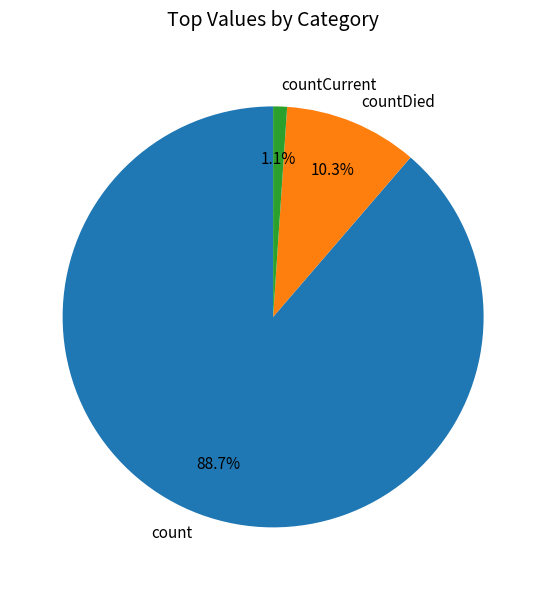

To the nearest percent, what is the average slice percentage?

33%